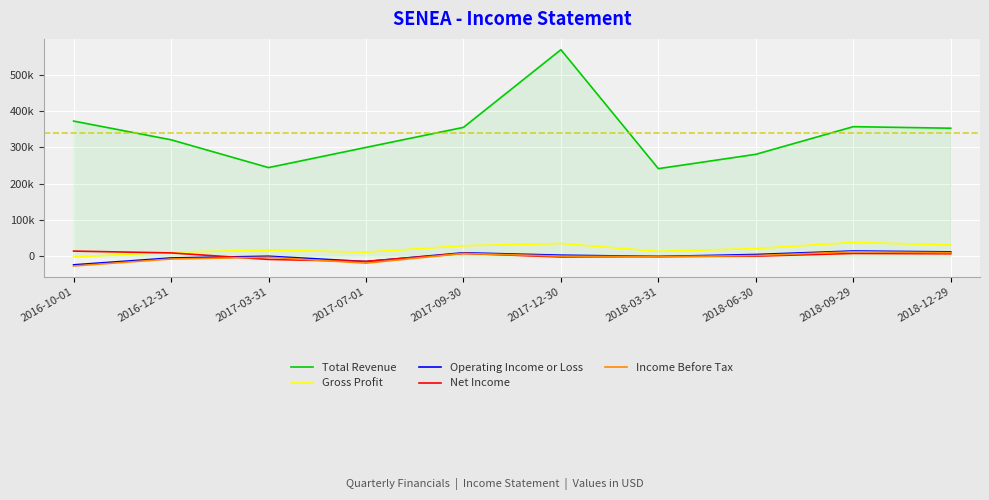

What are all the series names shown in the legend?

Total Revenue, Gross Profit, Operating Income or Loss, Net Income, Income Before Tax